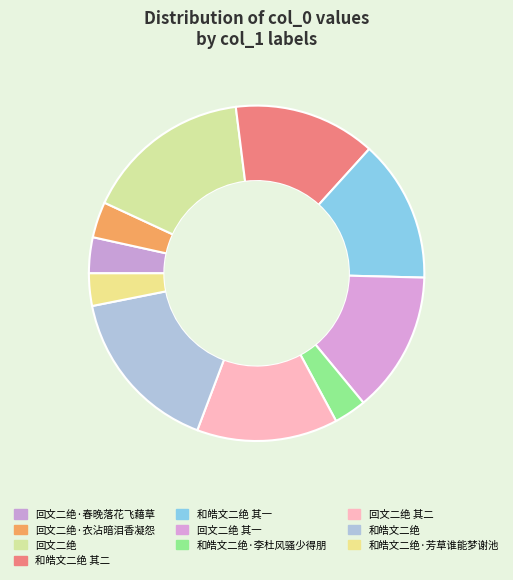

Rank the categories by value from highest to lowest.

和皓文二绝, 回文二绝, 和皓文二绝 其二, 和皓文二绝 其一, 回文二绝 其一, 回文二绝 其二, 回文二绝·衣沾暗泪香凝怨, 回文二绝·春晚落花飞藉草, 和皓文二绝·芳草谁能梦谢池, 和皓文二绝·李杜风骚少得朋